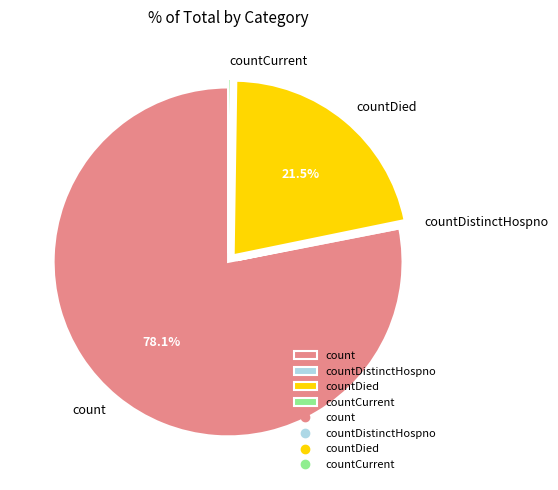

Approximately how many times larger is the value at count compared to countDied?

3.6